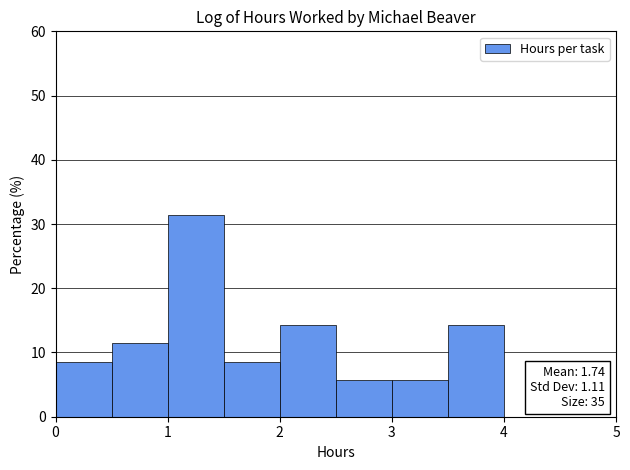

Over which range of the x-axis is the bar tallest?

1.0 to 1.5